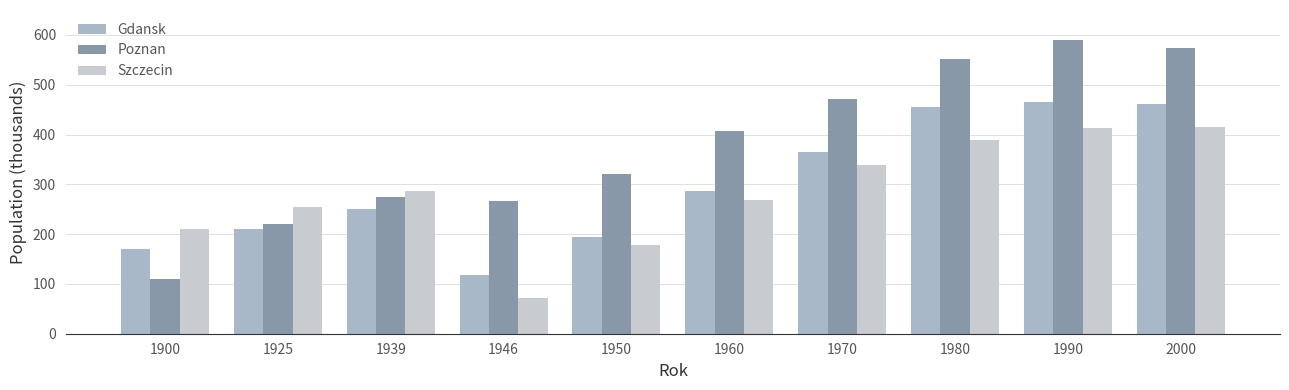

At which category does the chart reach its peak across all series?

1990